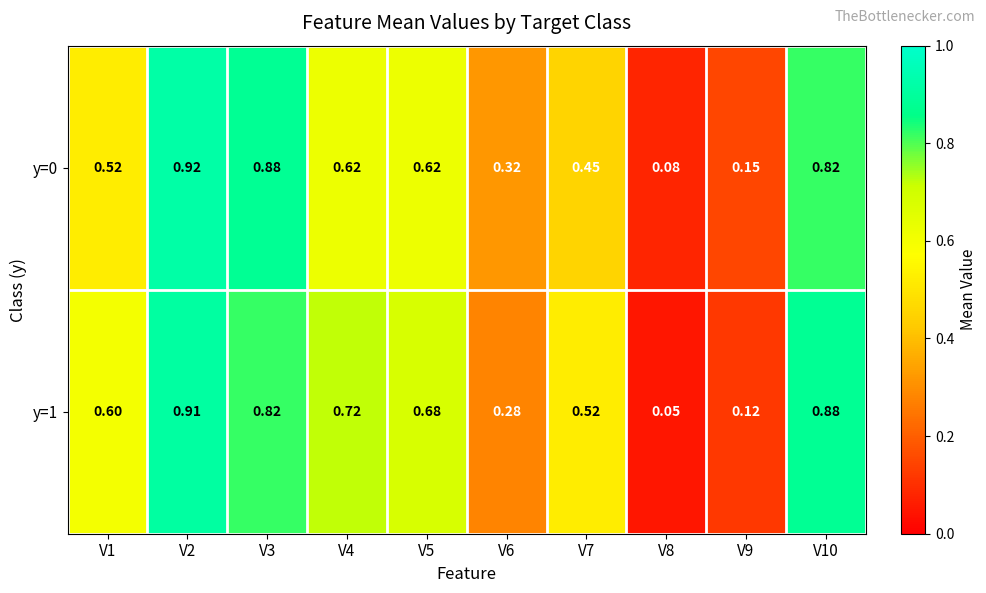

Is the value of y=0 at V8 greater than the value of y=1 at V10?

No